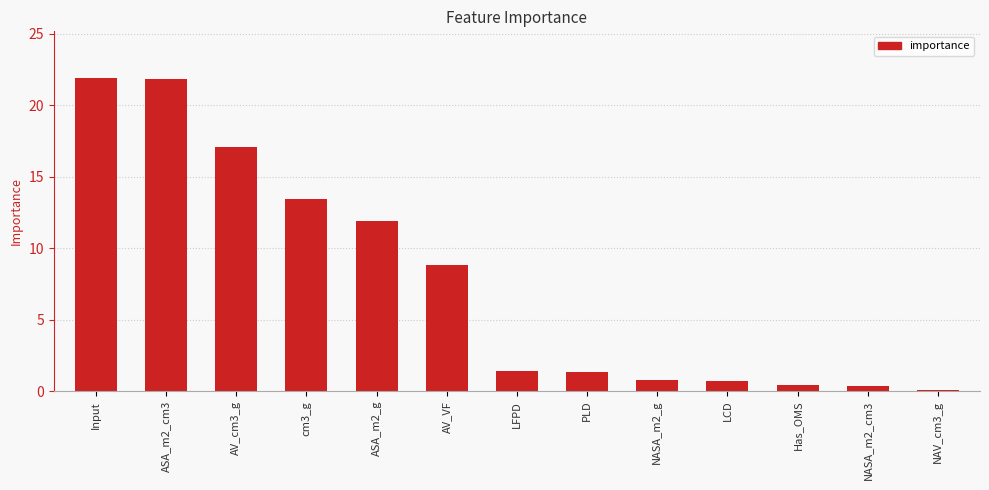

True or false: the data shows 8.8 at AV_VF.

True